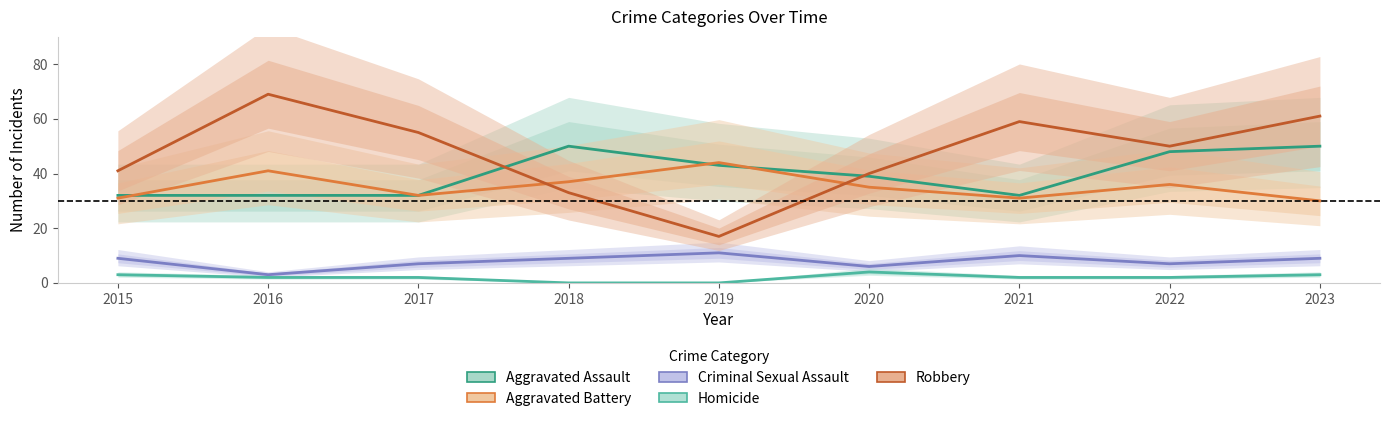

True or false: Aggravated Battery has a value of 19 at 2023.

False